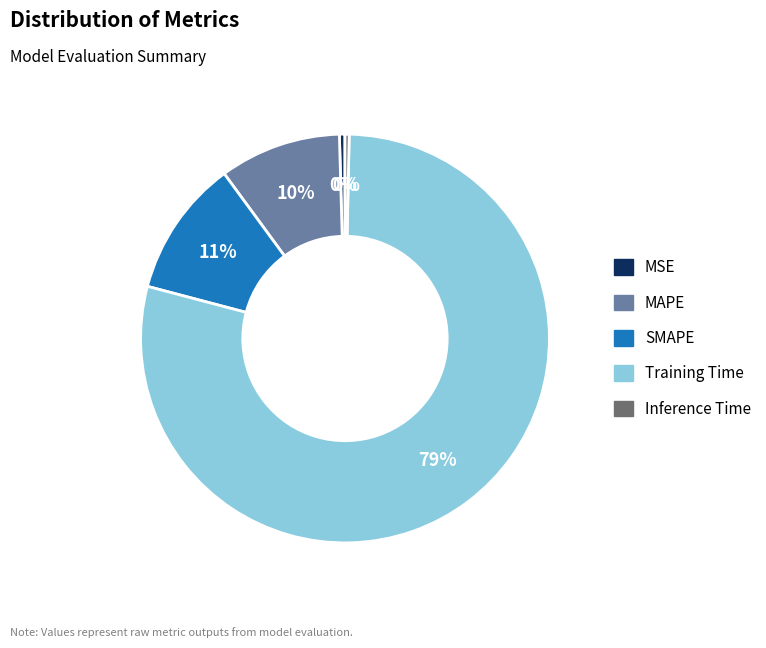

Count the number of slices in the pie.

5